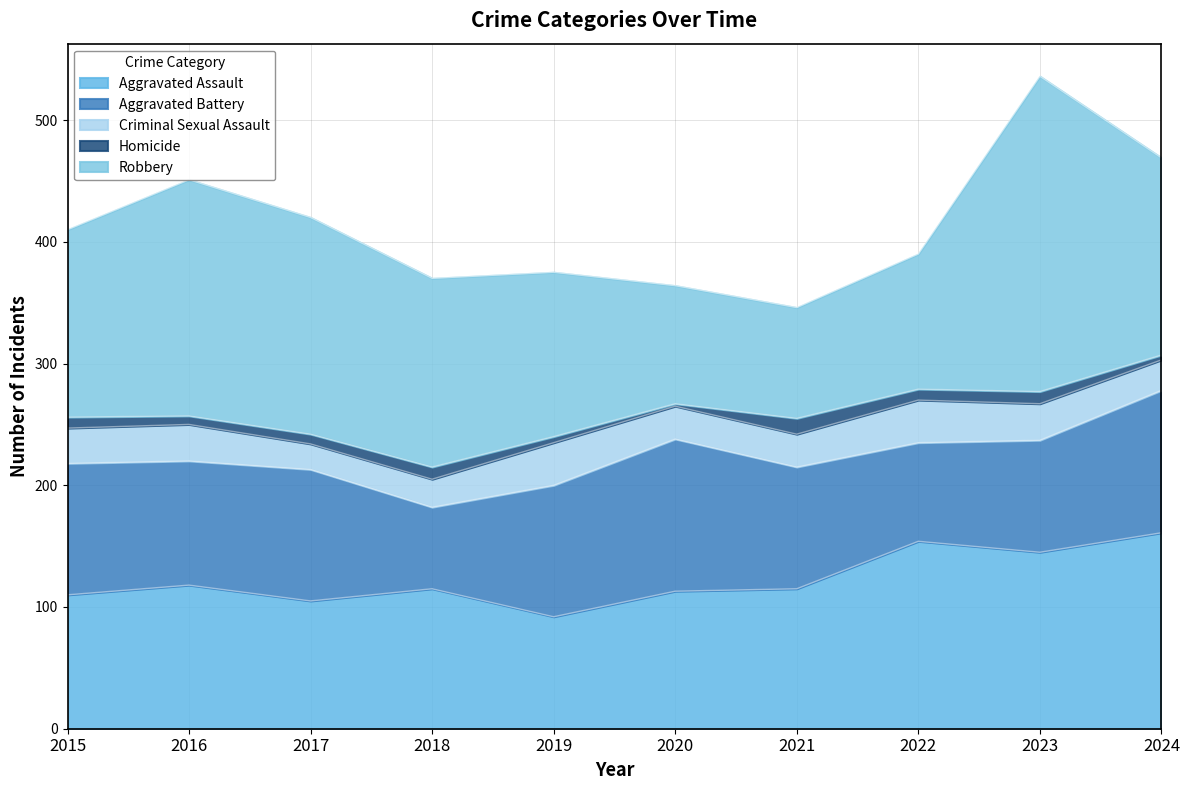

True or false: Homicide and Aggravated Battery intersect in this chart.

False